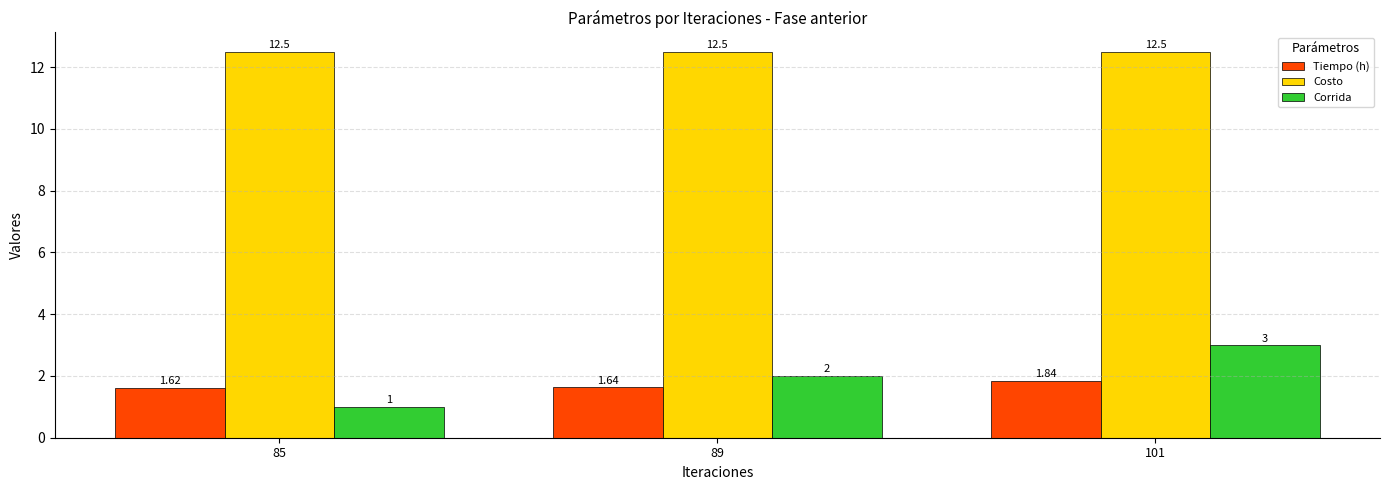

Which series has the largest range (max minus min)?

Corrida